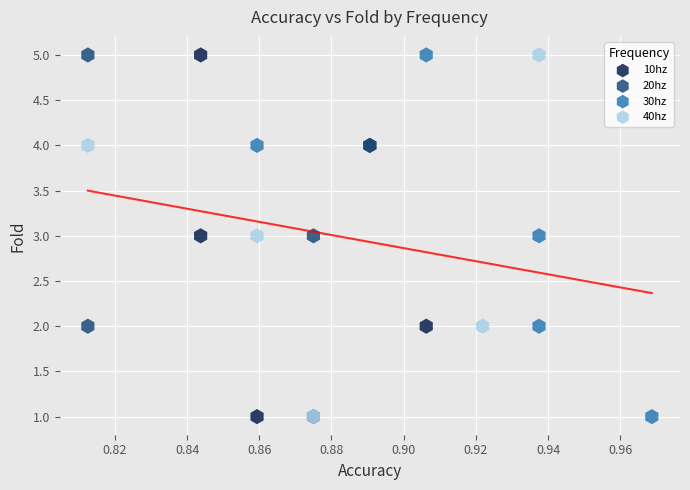

What are all the series names shown in the legend?

10hz, 20hz, 30hz, 40hz